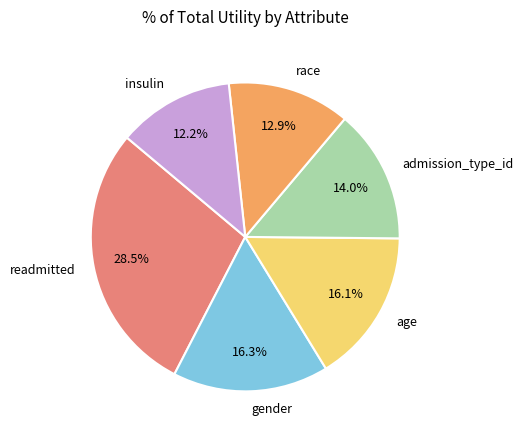

Does gender represent more than half of the total?

No